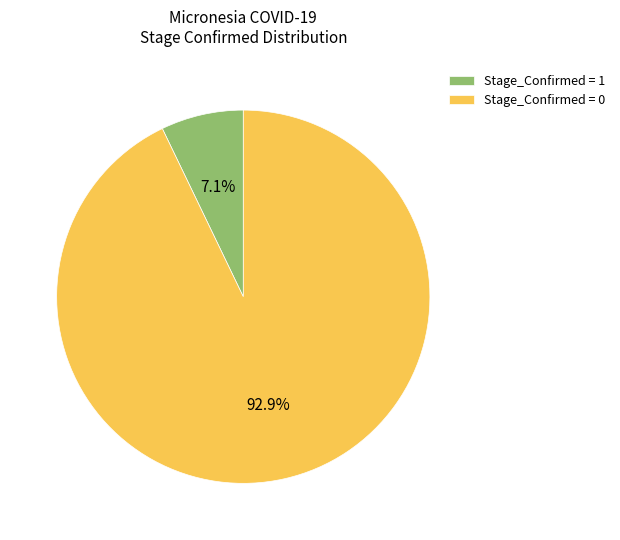

Which category accounts for the majority?

Stage_Confirmed = 0